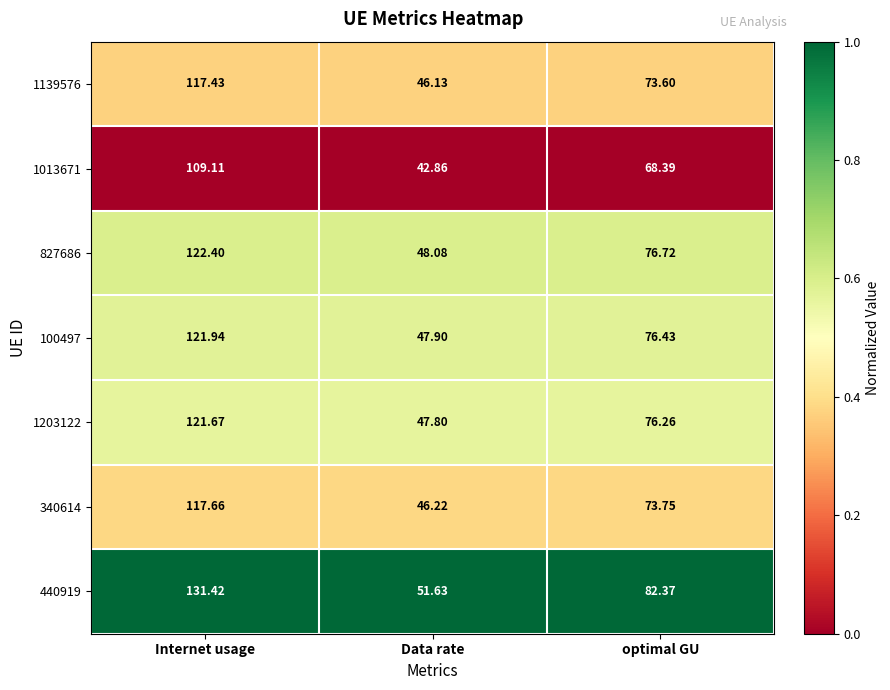

Count the number of categories in the chart.

3